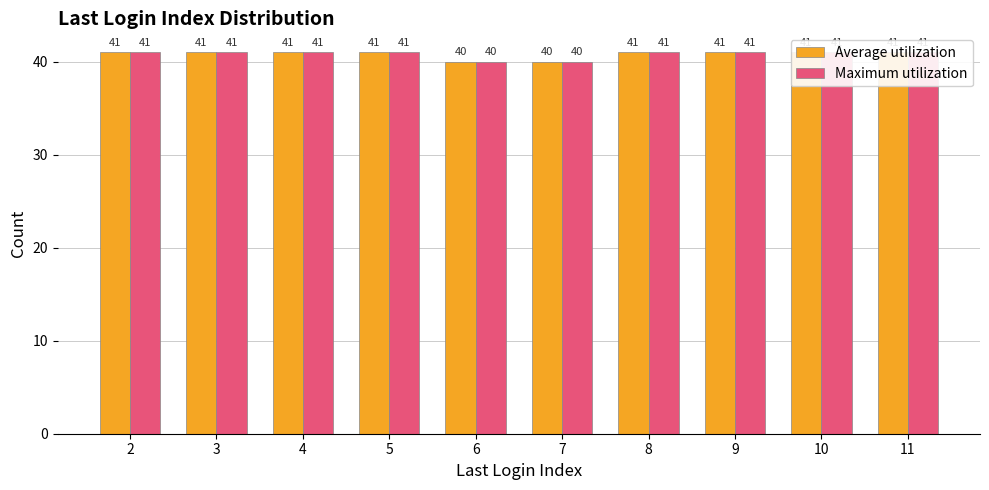

The value of Maximum utilization at 10 is 41. True or false?

True